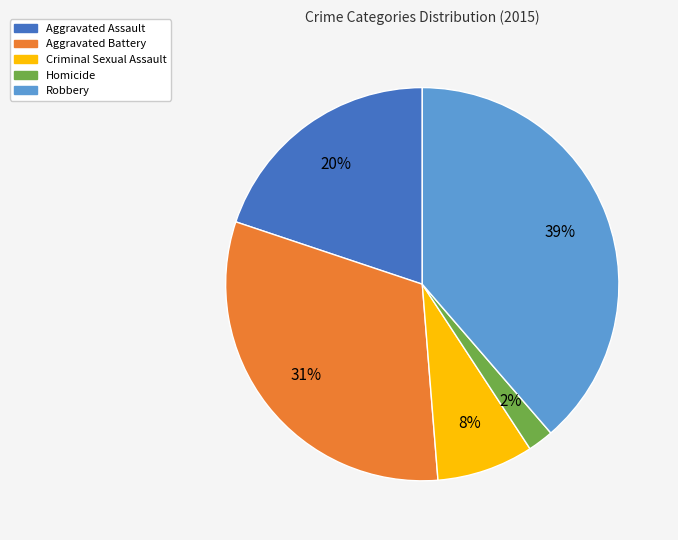

Which category has the biggest portion of the pie?

Robbery